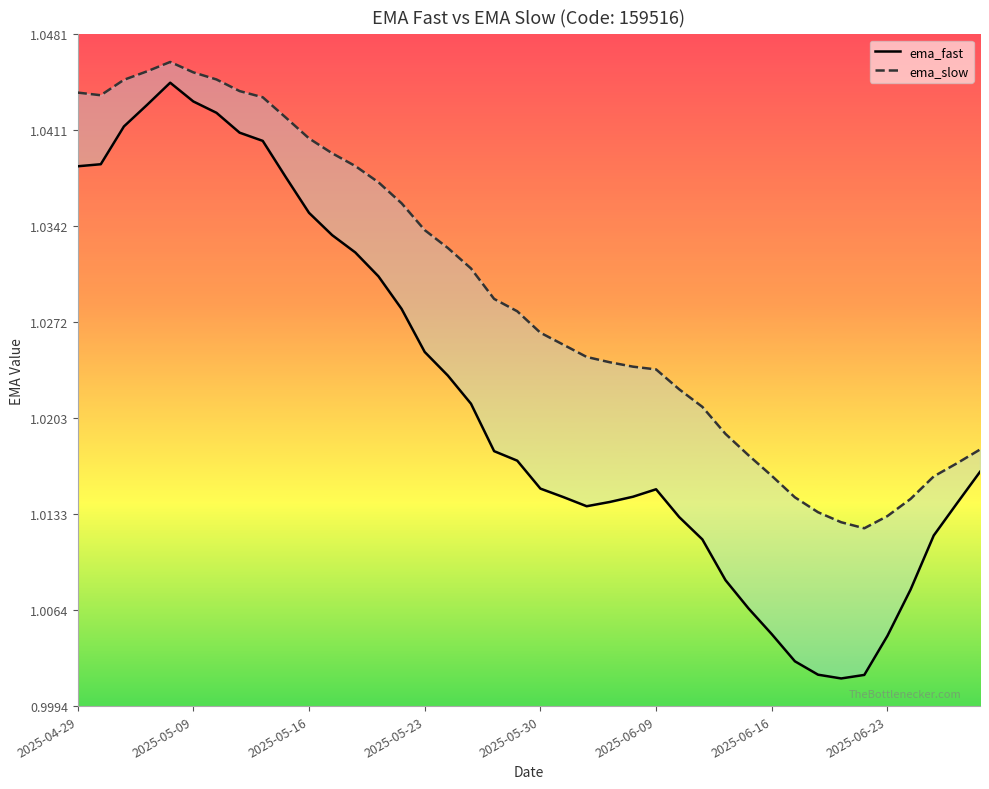

What is the highest value of the ema_fast series?

1.0